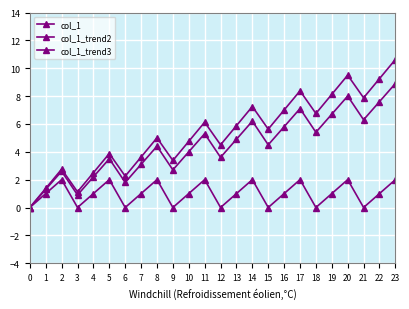

What is the total value across all series at 5?

9.4